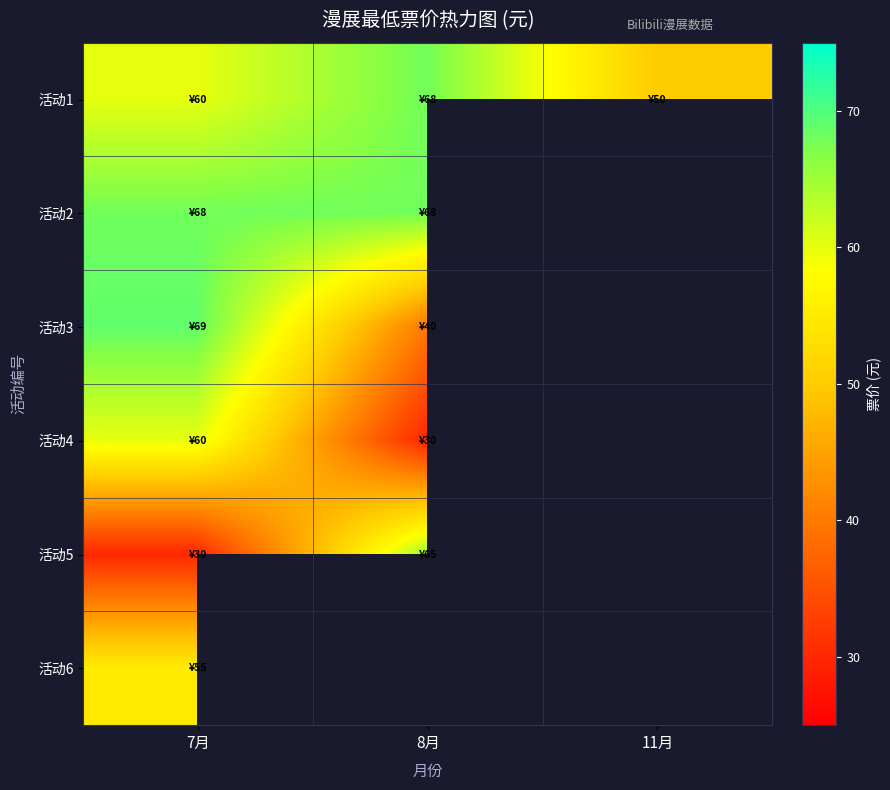

At which label does 活动1 first exceed 60?

8月